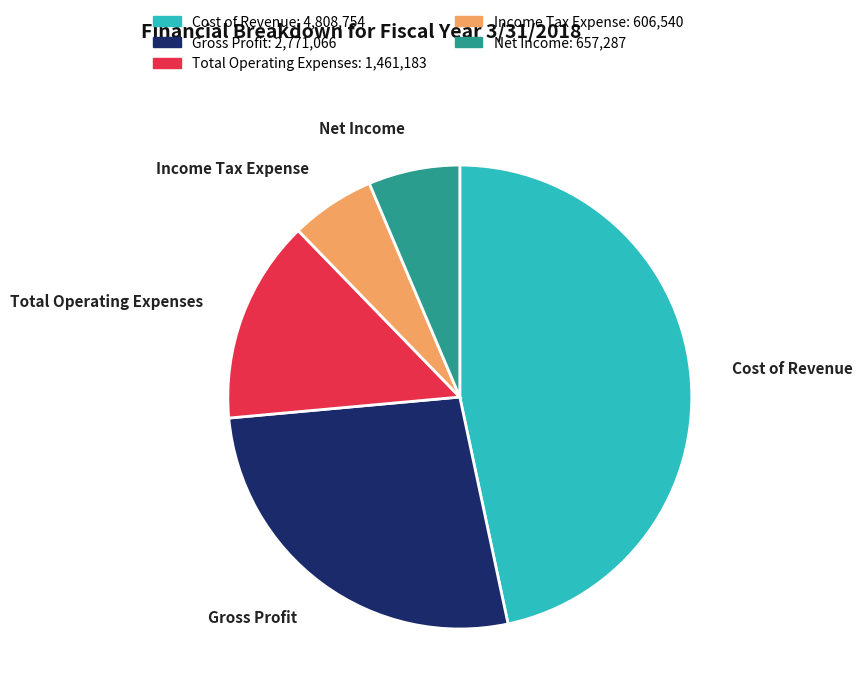

Is it true that Total Operating Expenses is 8% of the pie?

False